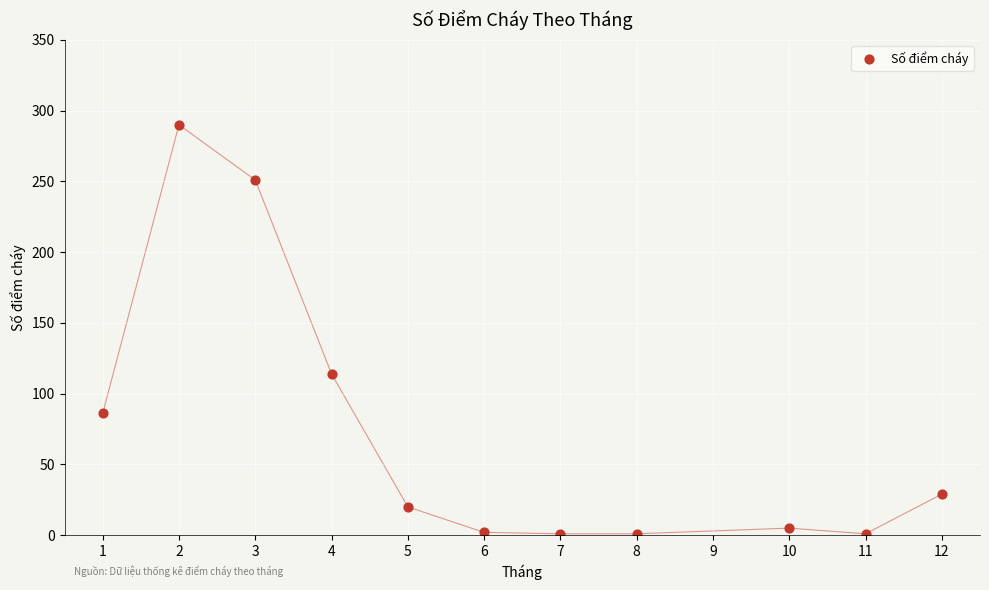

What is the average Y value?

73